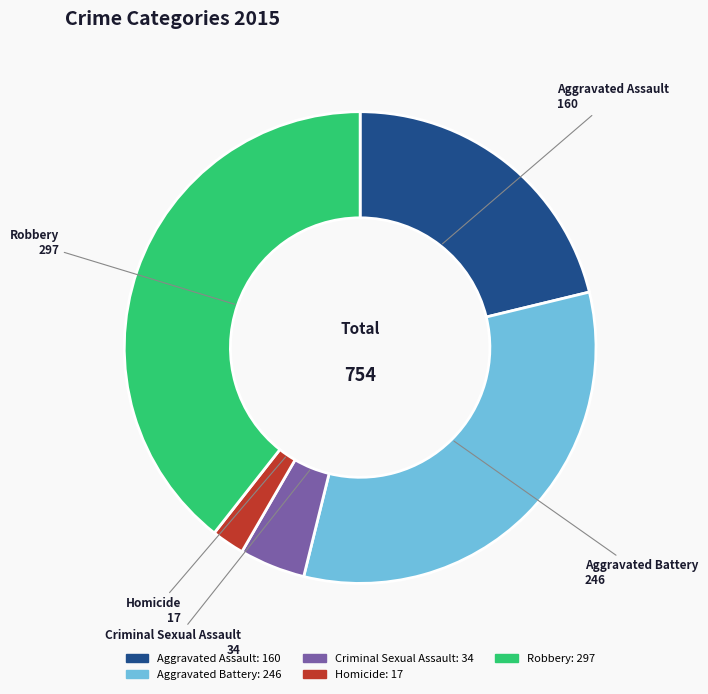

Is there any slice that represents more than half of the pie?

No